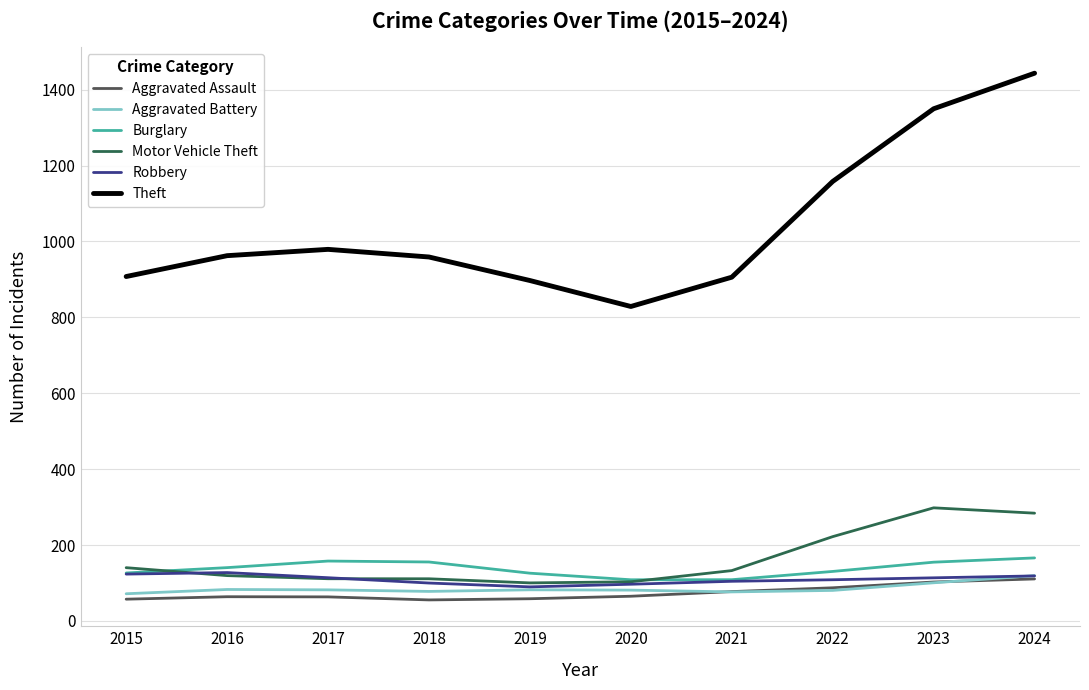

At which label is Motor Vehicle Theft closest to 199?

2022